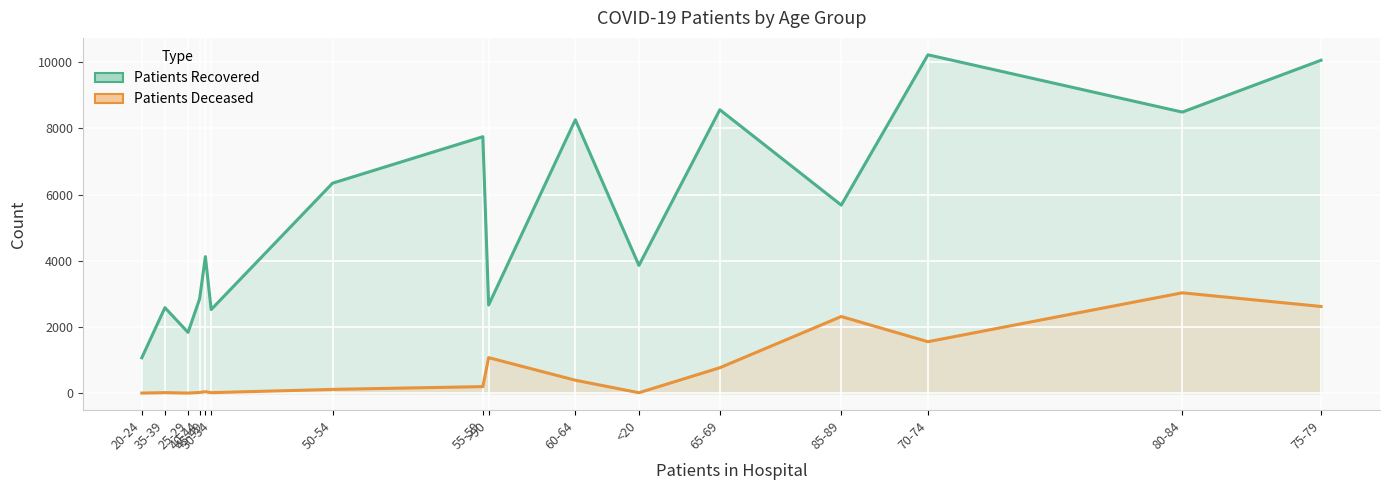

Which category has the lowest value in the patients_deceased_line series?

20-24